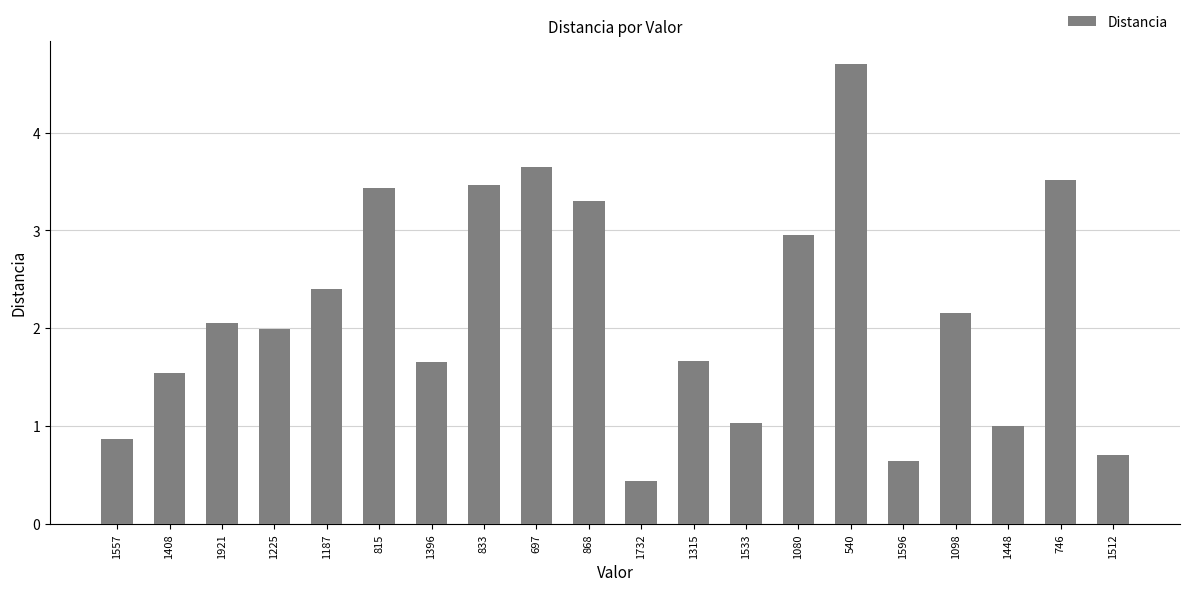

How many bars are there in total?

20